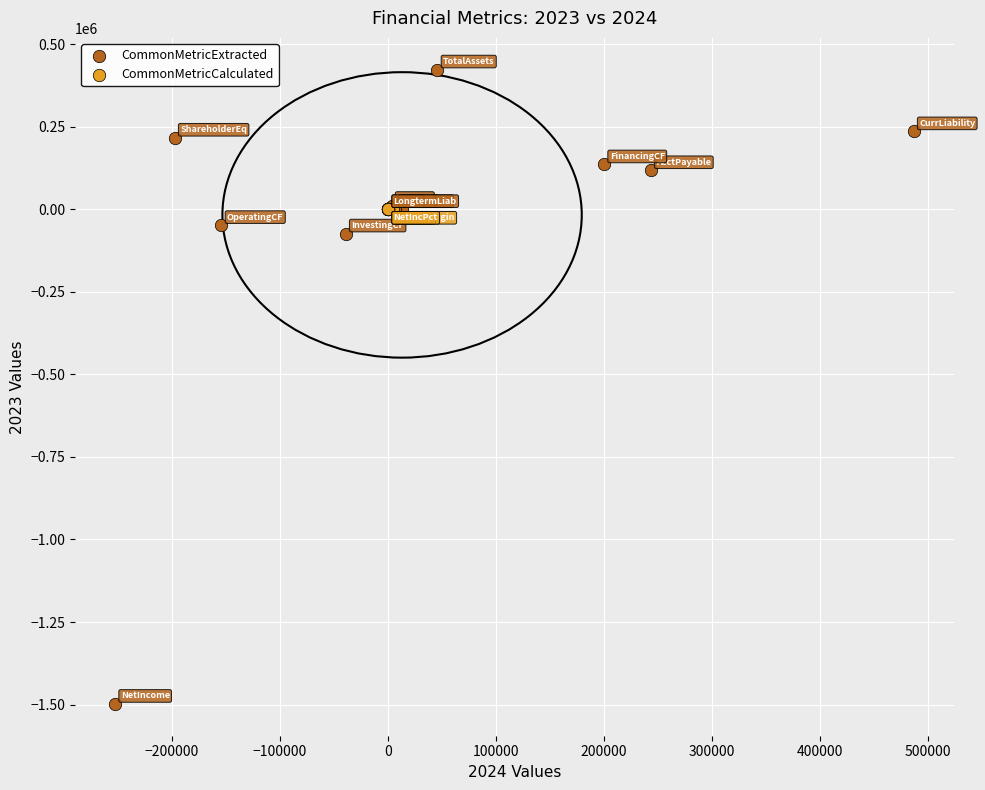

Which series reaches the minimum Y coordinate?

CommonMetricExtracted